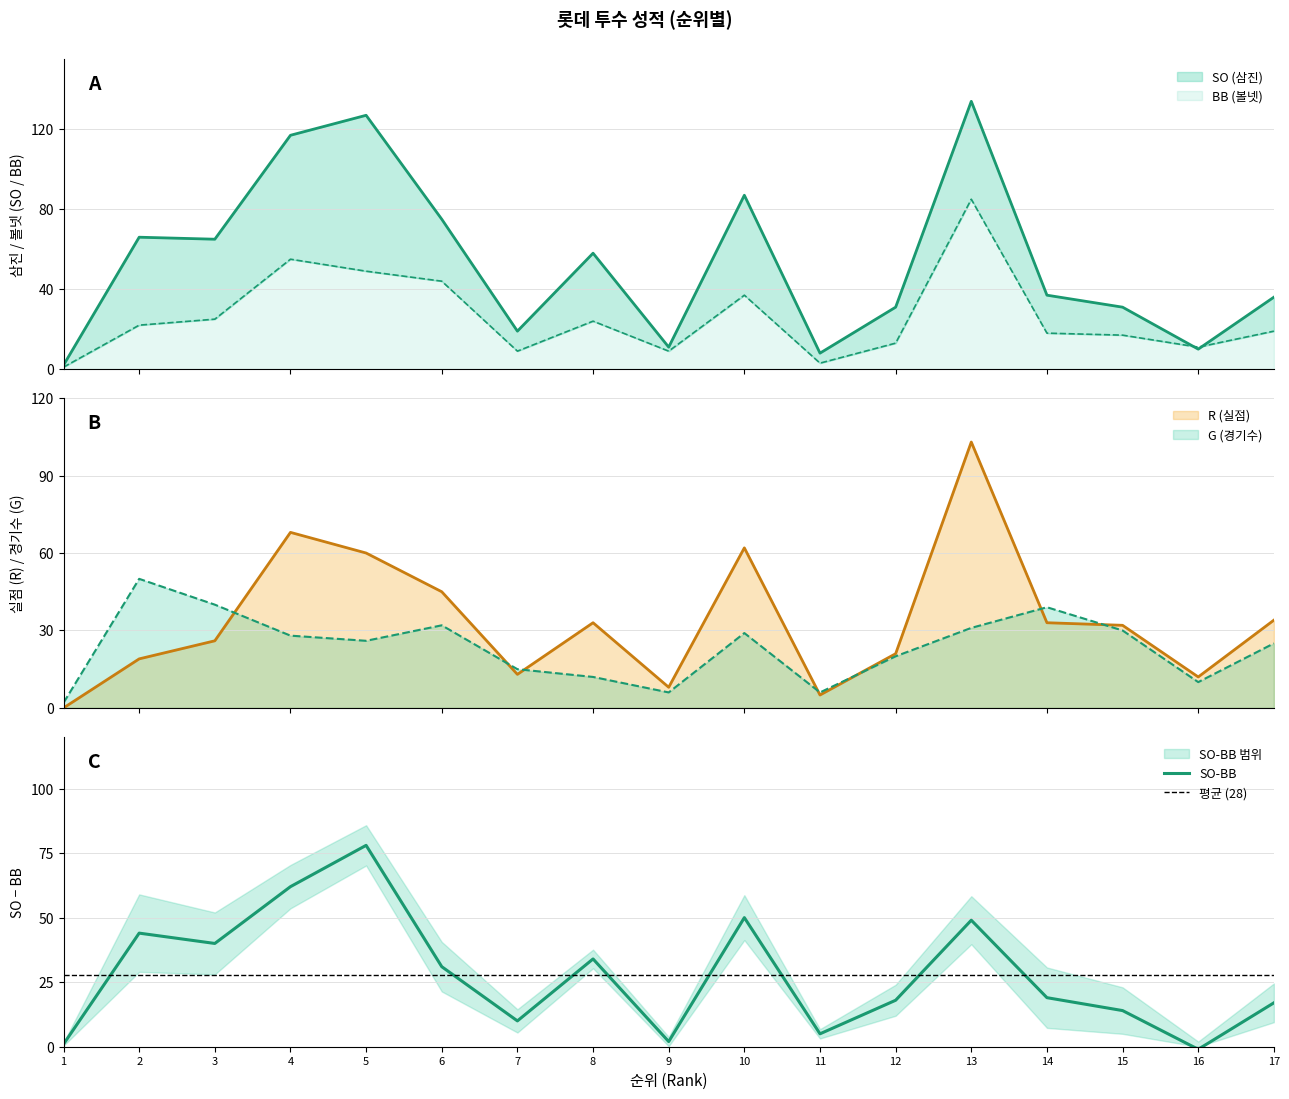

Rank the series by their maximum value, from lowest to highest.

G, BB, R, SO